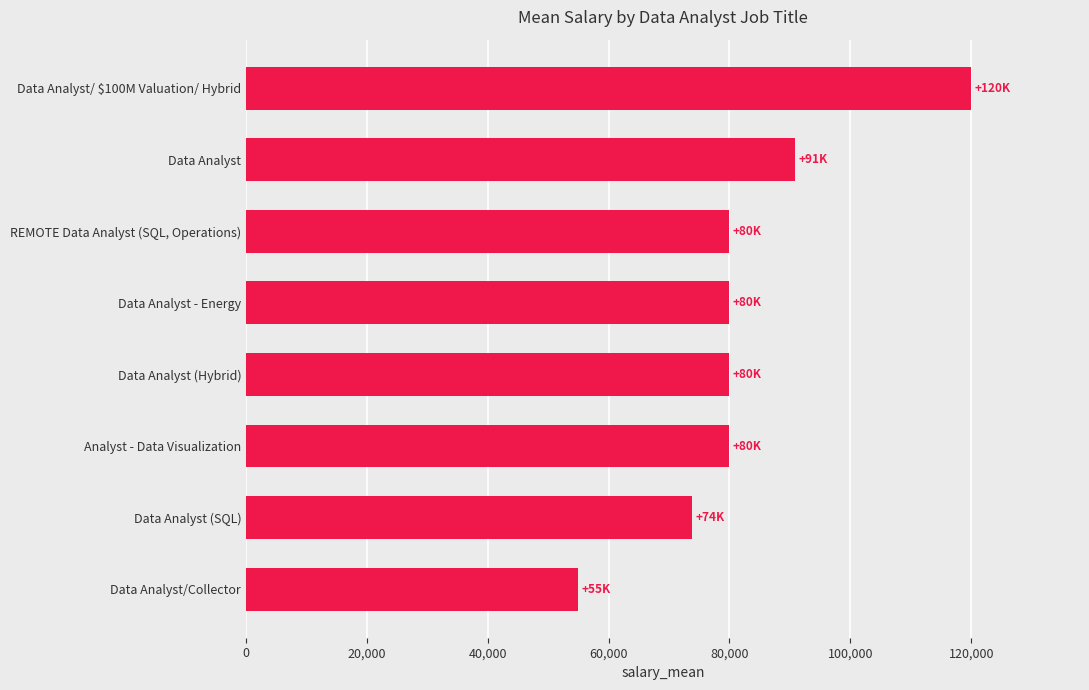

What is the change in value from Data Analyst (SQL) to Data Analyst/ $100M Valuation/ Hybrid?

+46200